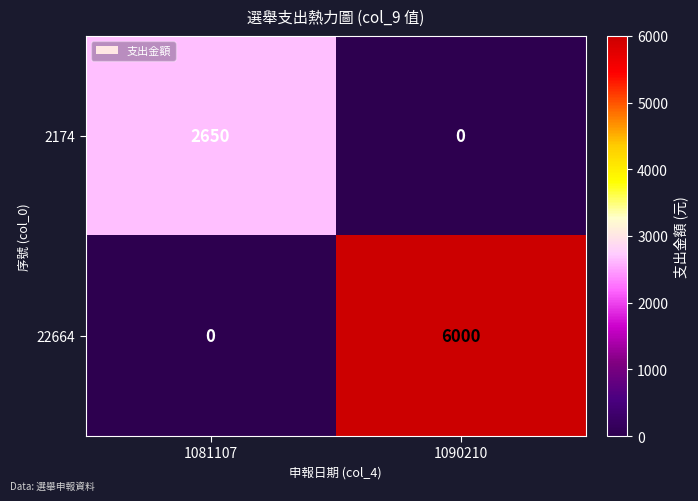

What is the sum of the 2174 values at 1081107 and 1090210?

2650